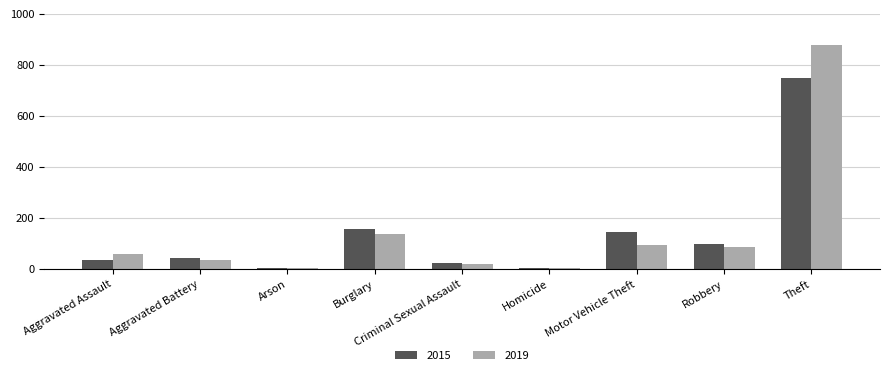

Which series changed the most between Aggravated Battery and Burglary?

2015